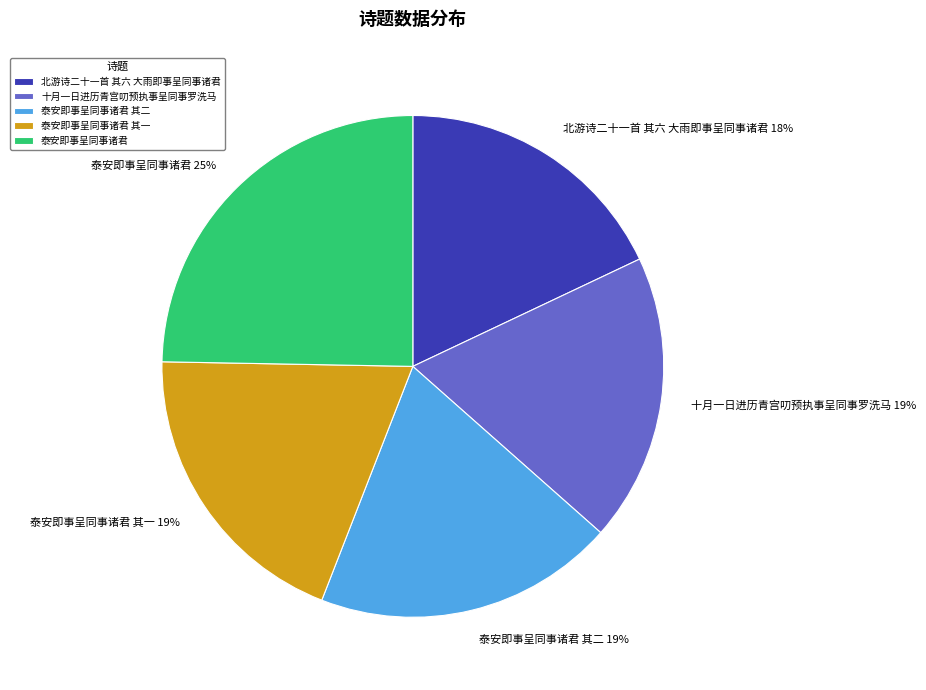

Approximately how many times larger is the value at 泰安即事呈同事诸君 compared to 北游诗二十一首 其六 大雨即事呈同事诸君?

1.4